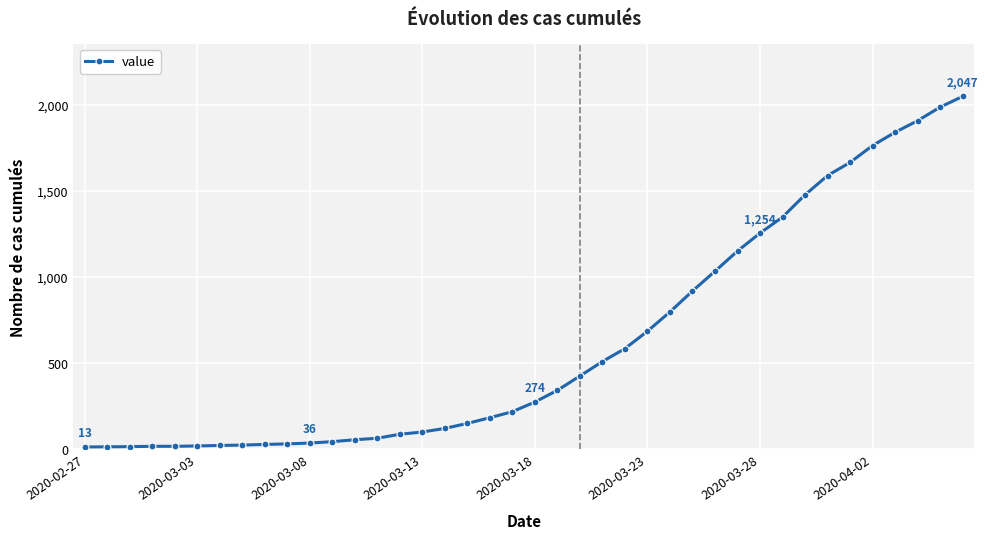

What is the greatest value displayed?

2047